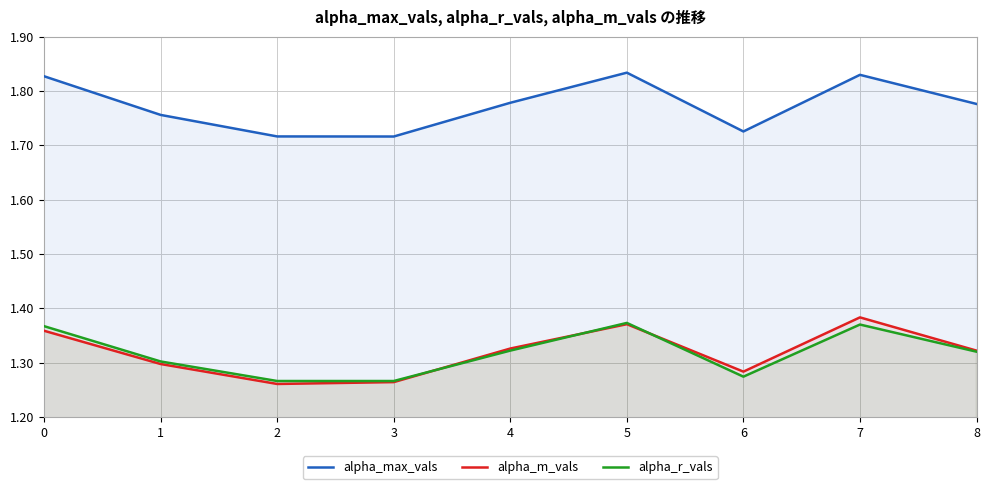

How many times do alpha_r_vals and alpha_m_vals cross each other?

3